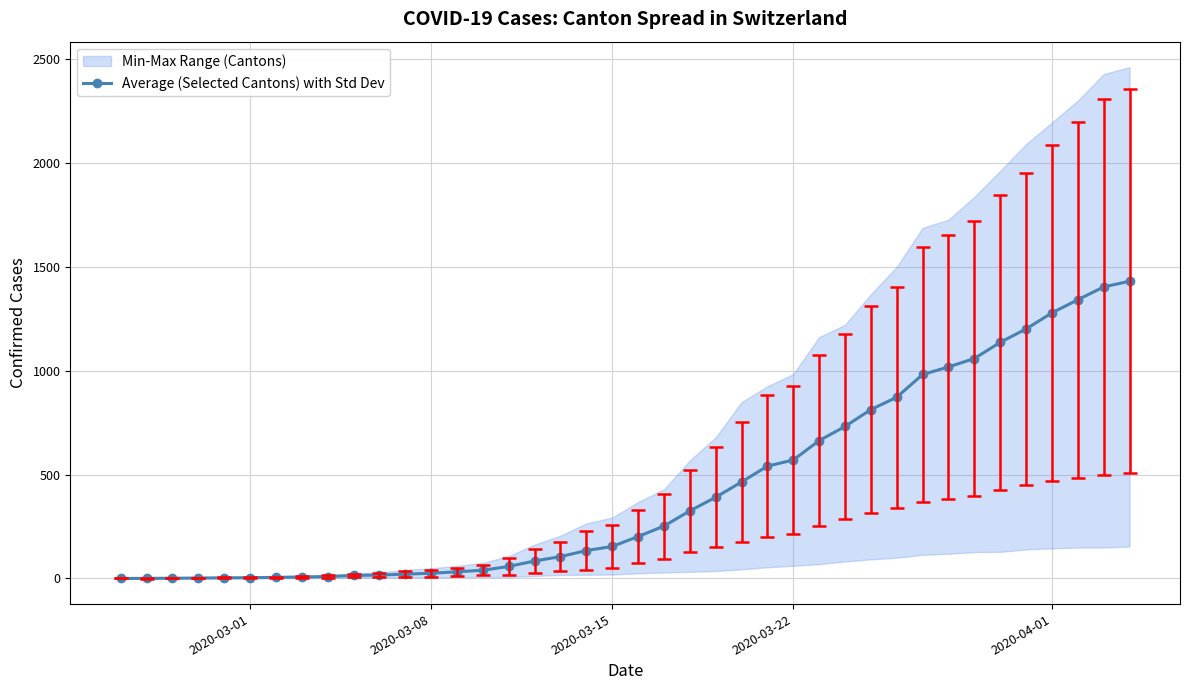

True or false: the data has more than 1 interior local peaks.

False